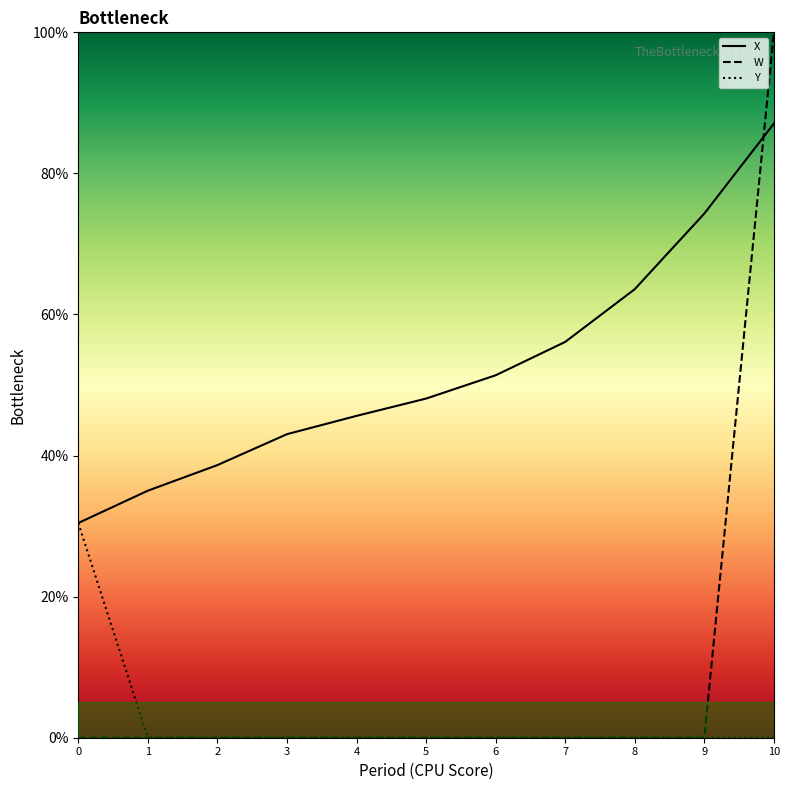

Which has a higher value, 8 or 5?

8